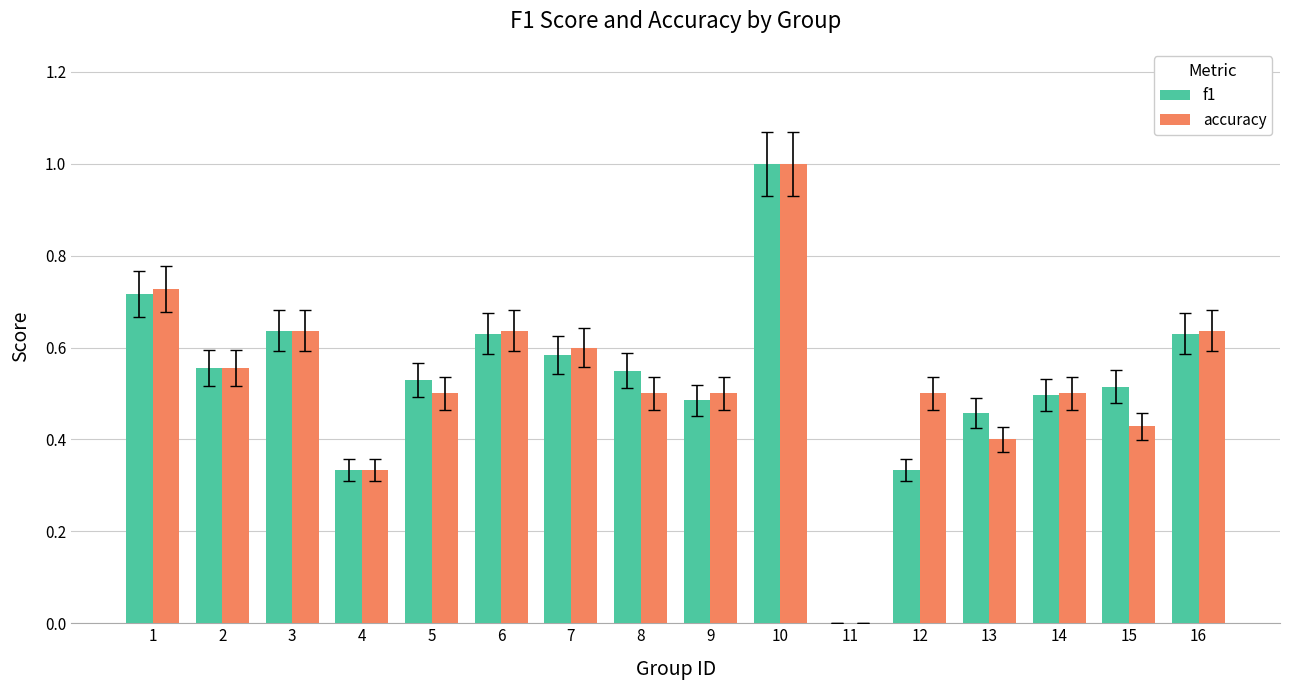

At which category is the sum across all series the highest?

10